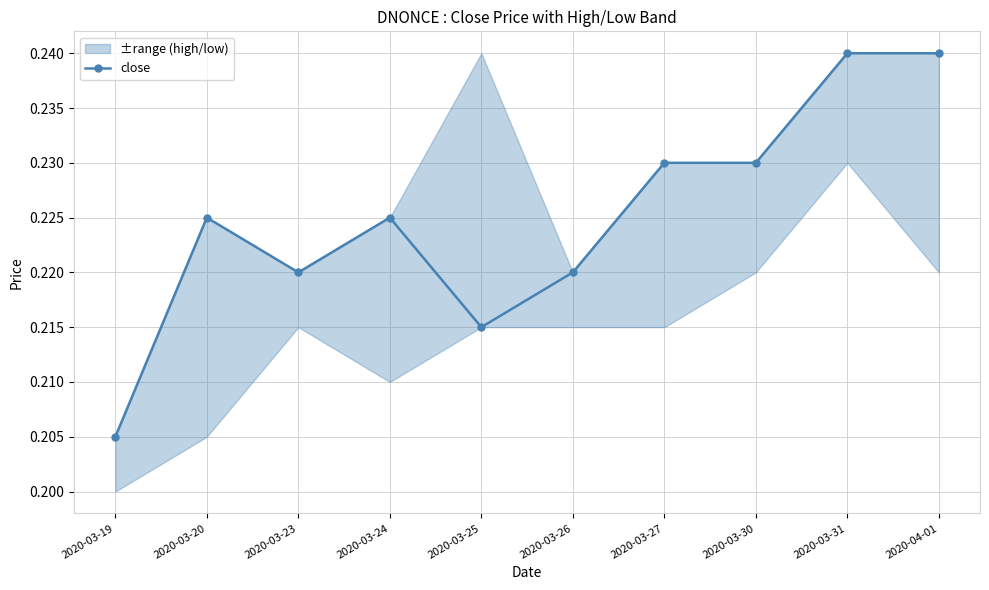

What is the value of the 4th point from the left?

0.2